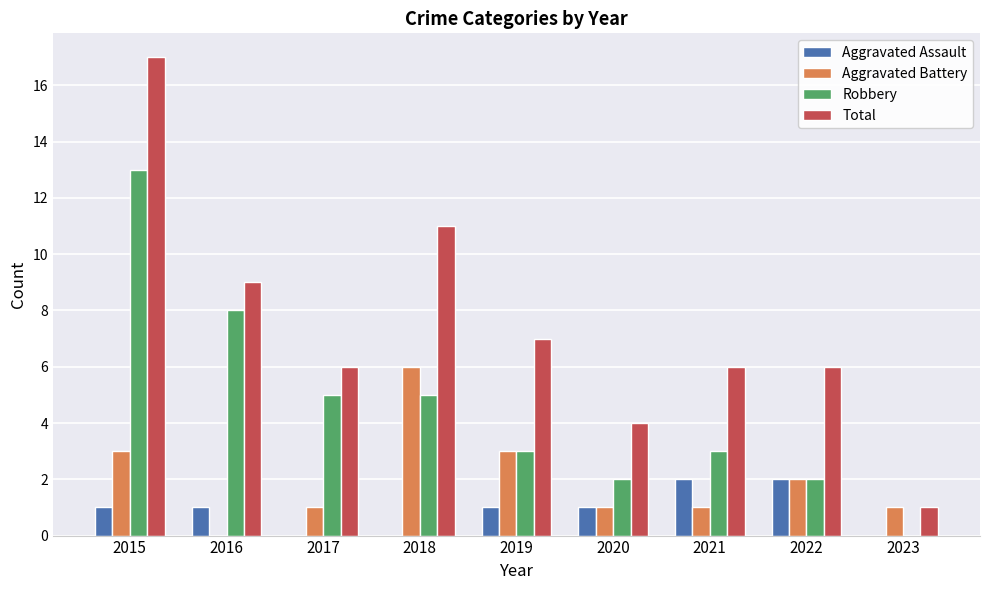

Is the value of Total at 2018 greater than the value of Aggravated Battery at 2018?

Yes